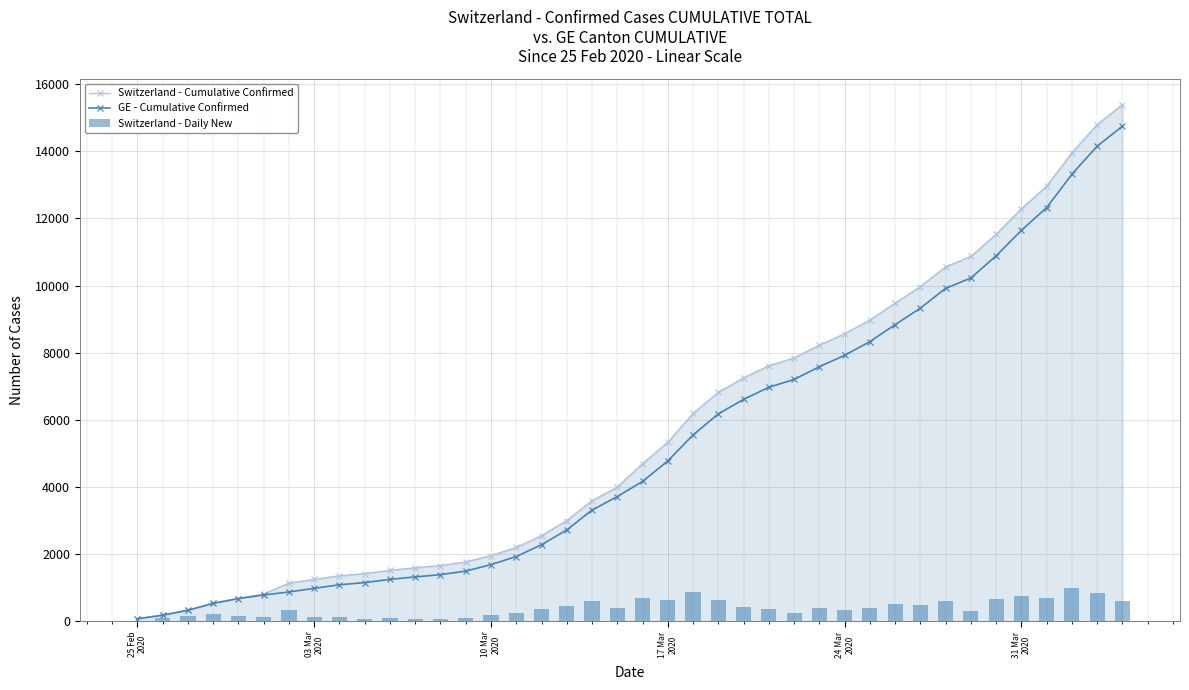

What is the highest value of the Switzerland - Cumulative Confirmed series?

15390